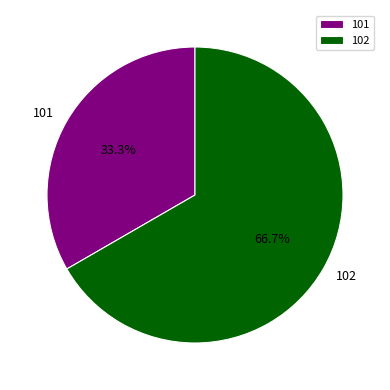

Which category has the smallest portion of the pie?

101